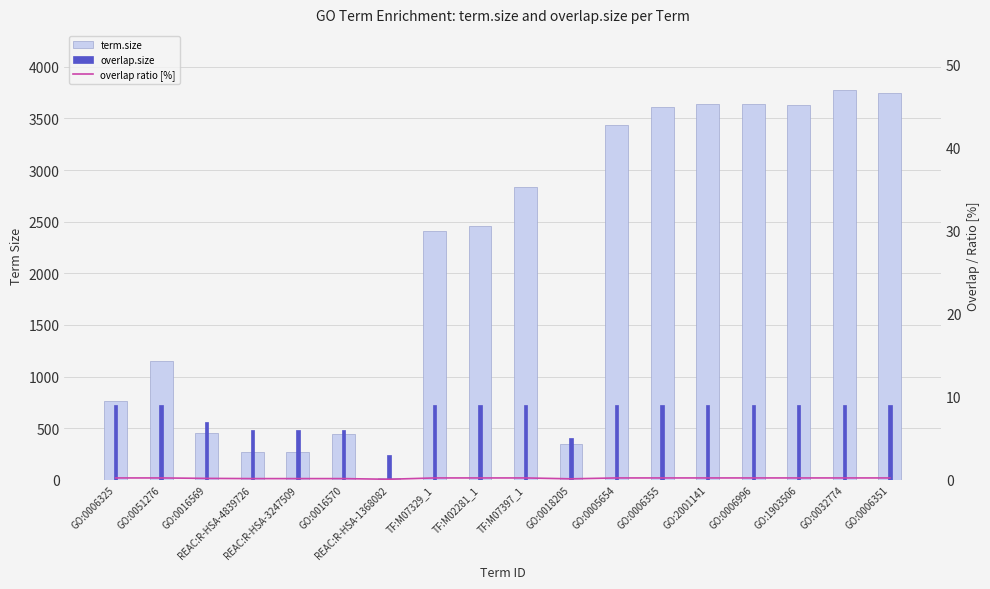

What is the smallest value displayed?

0.1